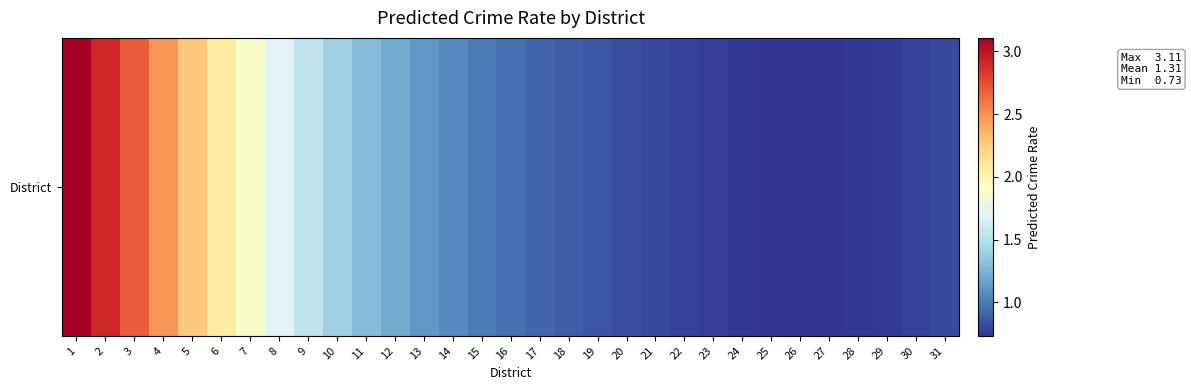

Read the value at 14.

1.1